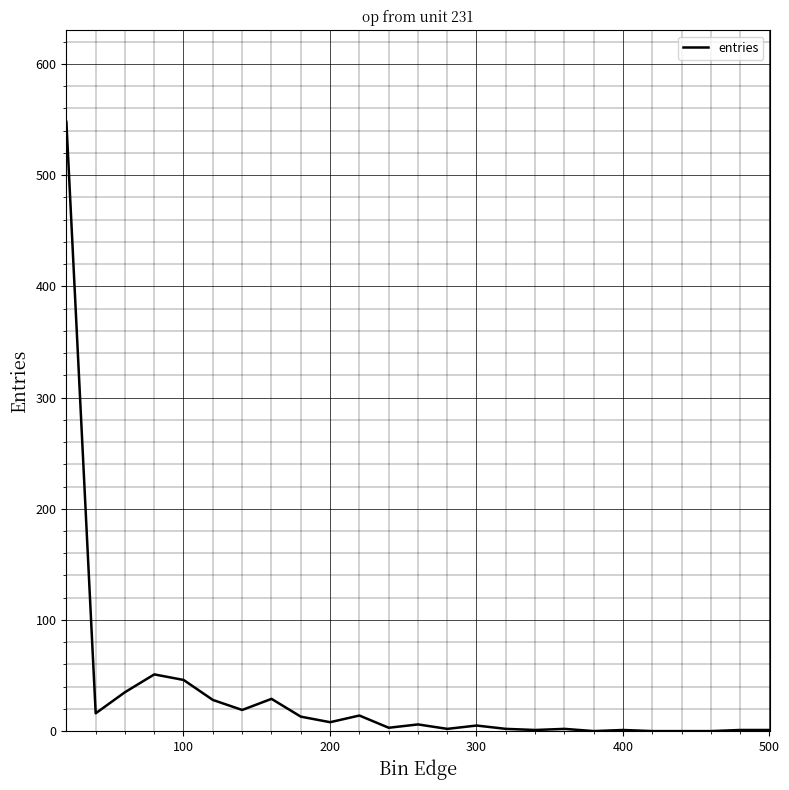

What is the difference between the maximum and minimum values?

548